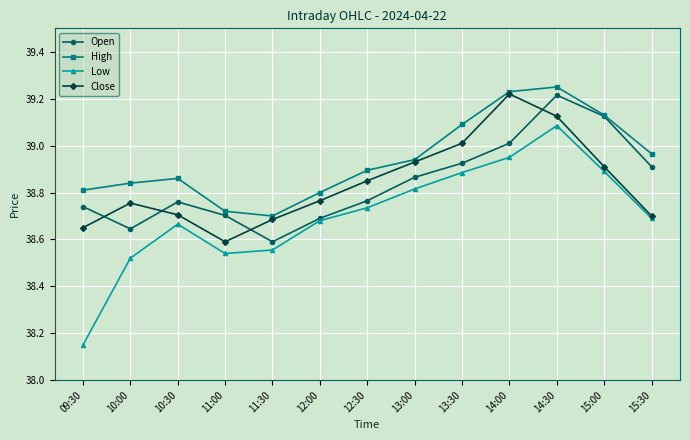

What is the sum of the High values at 10:30 and 13:00?

77.8